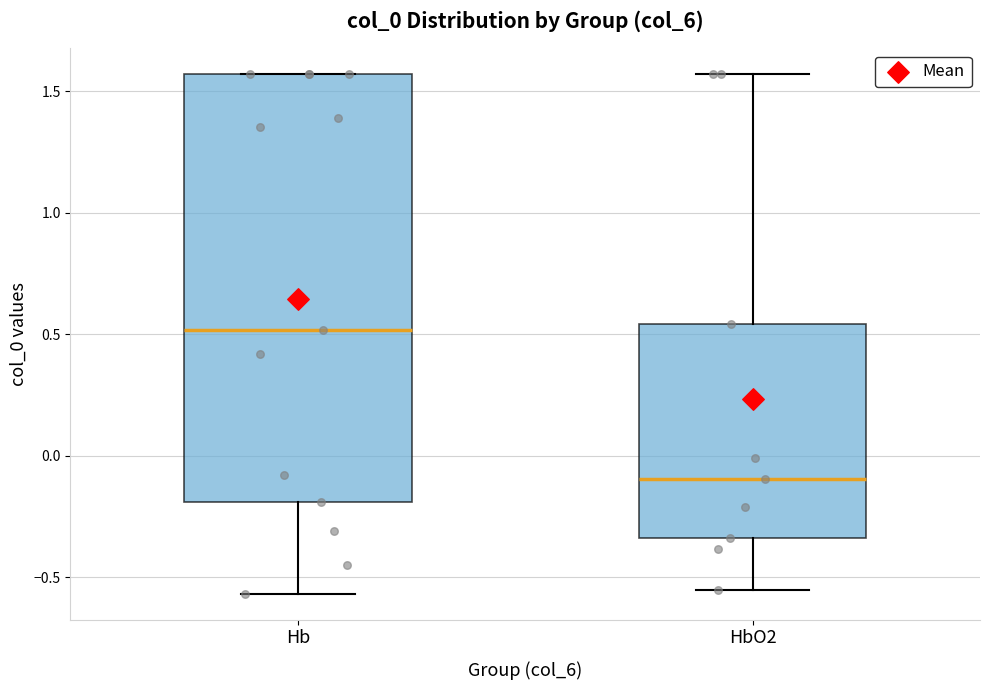

Which box's median line is the lowest?

HbO2